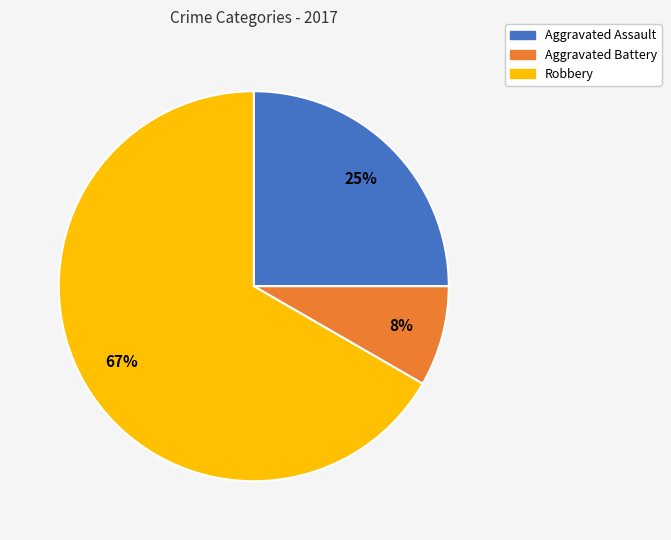

How many segments does this pie chart have?

3